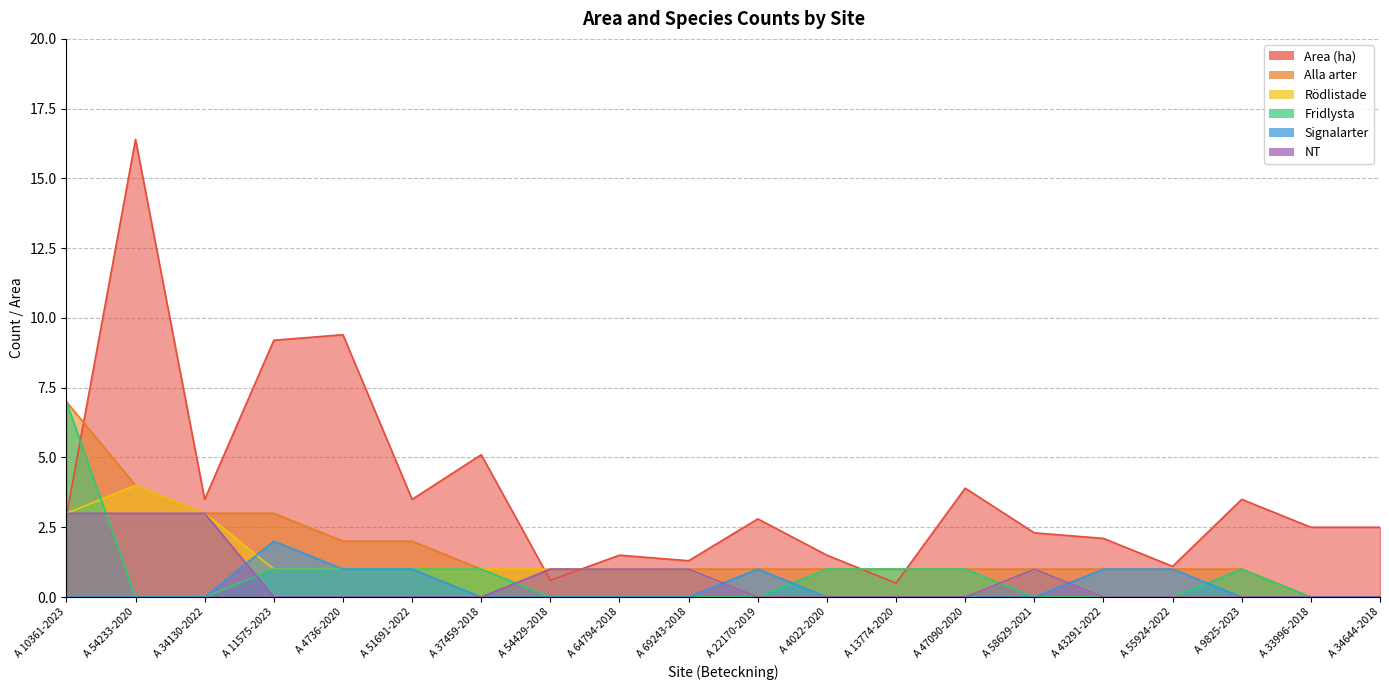

What is the greatest value displayed?

16.4